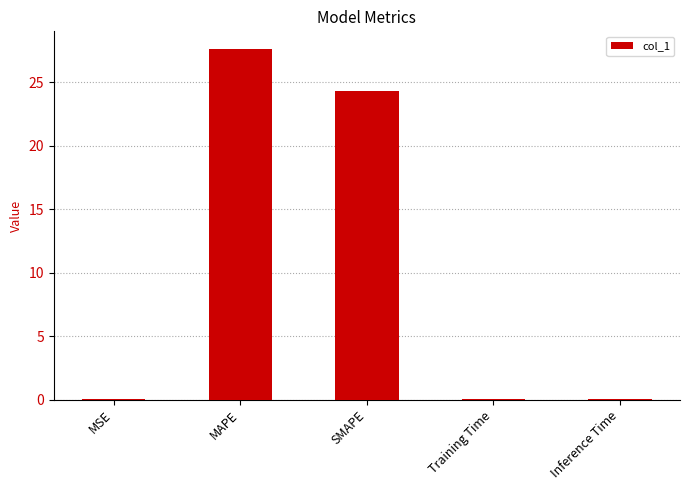

What is the greatest value displayed?

27.6